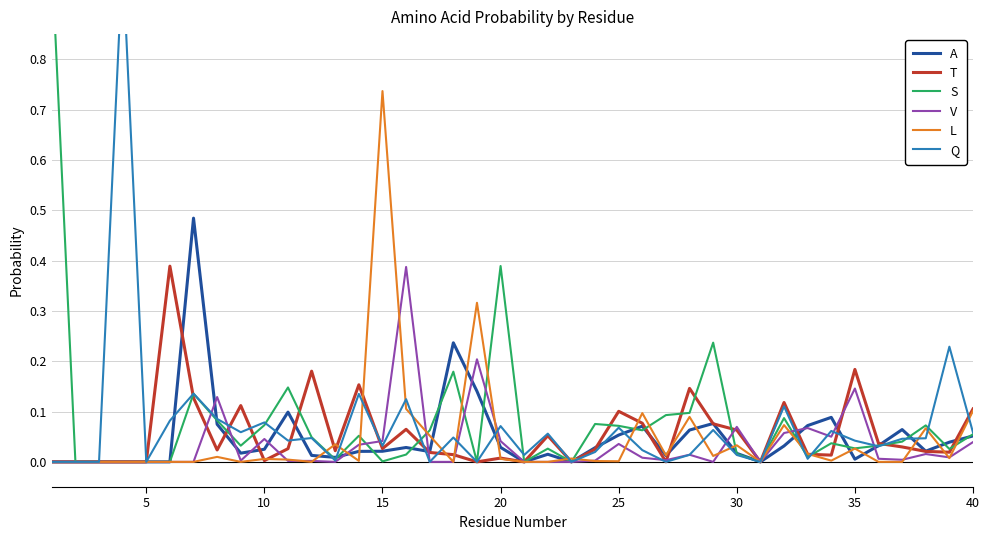

Which category has the highest value in the L series?

15